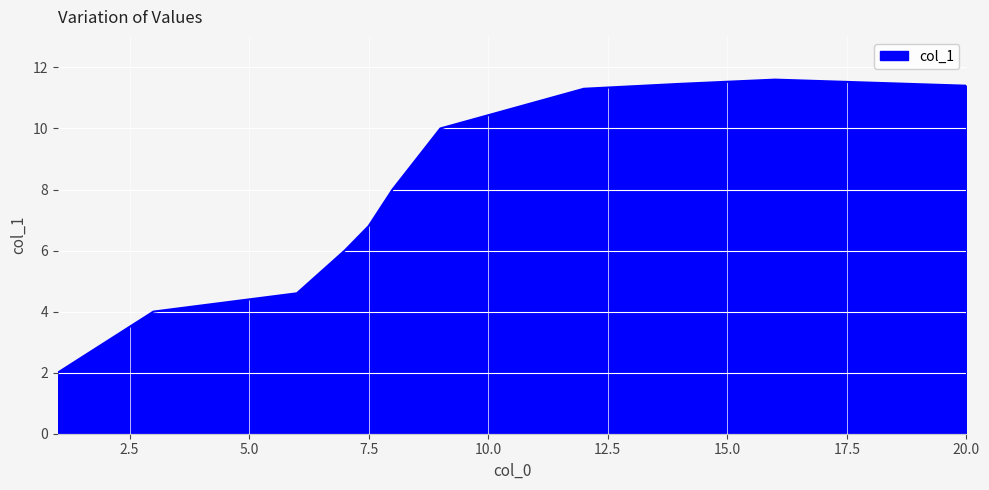

How many interior local peaks (higher than both neighbors) does the data have?

1